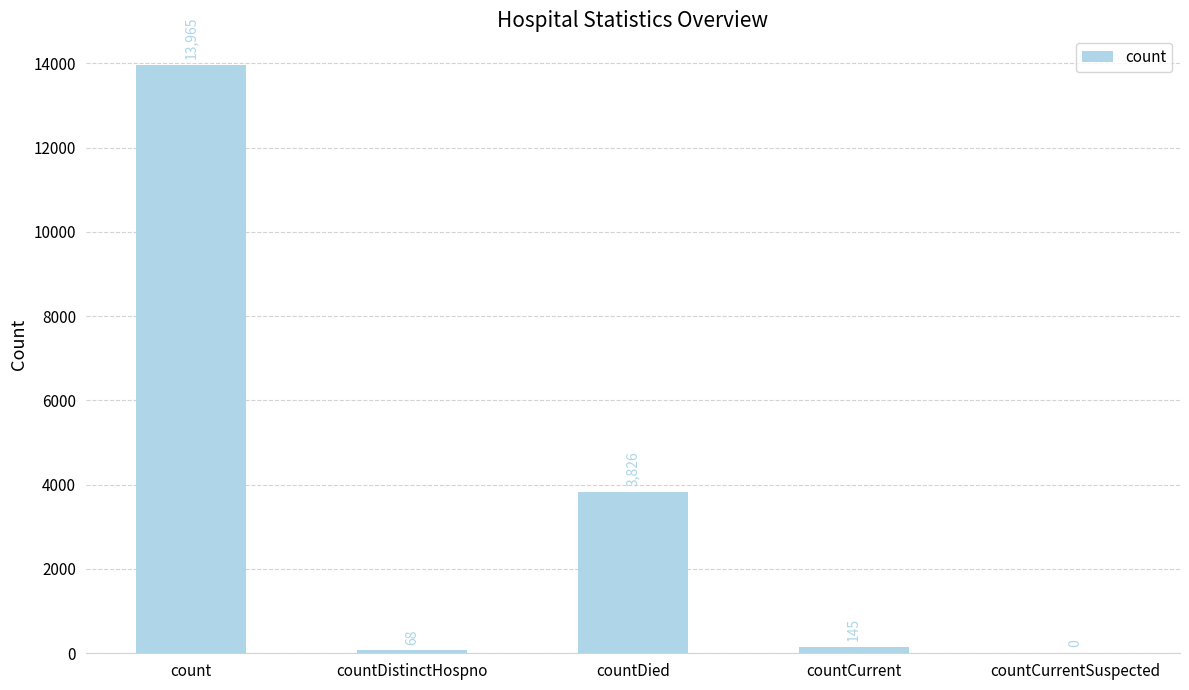

Is it true that the value at countDied is 3826?

True